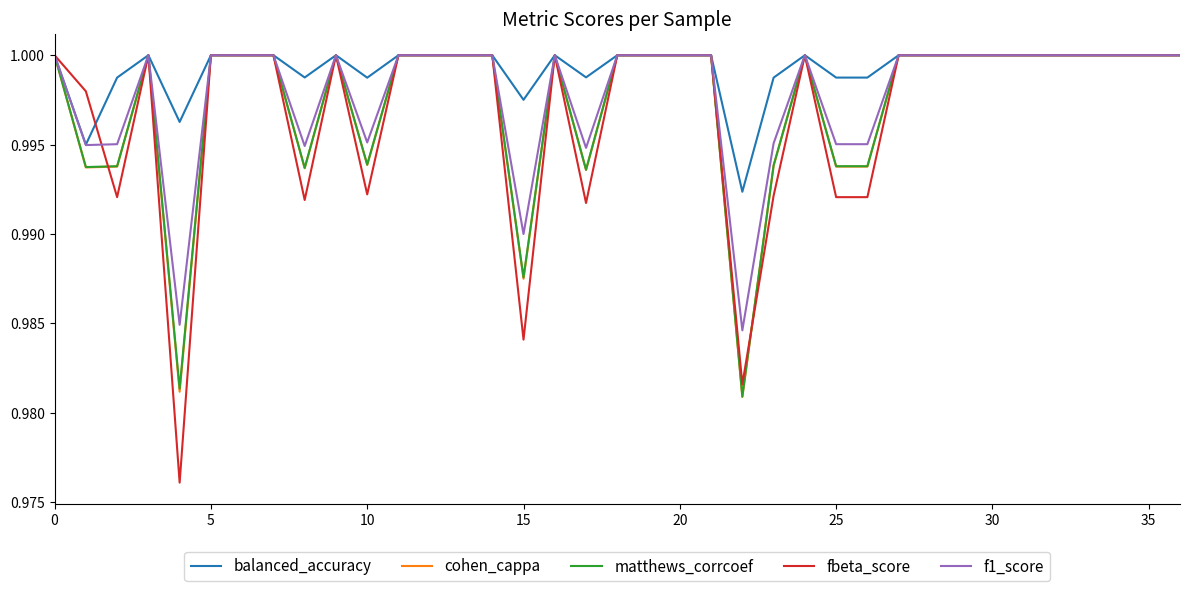

Which series has the largest total across all categories?

balanced_accuracy